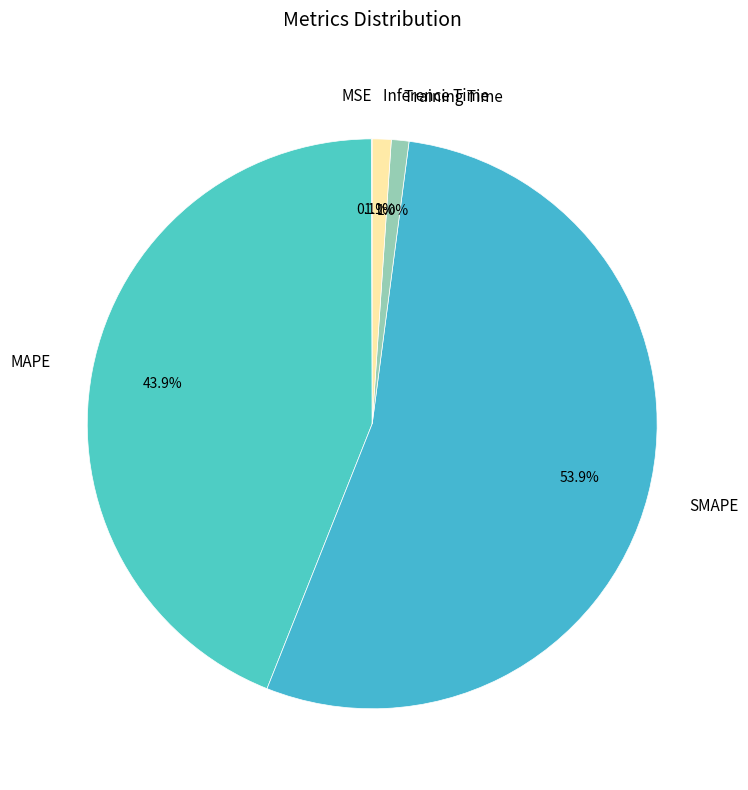

Between SMAPE and Inference Time, which is larger?

SMAPE